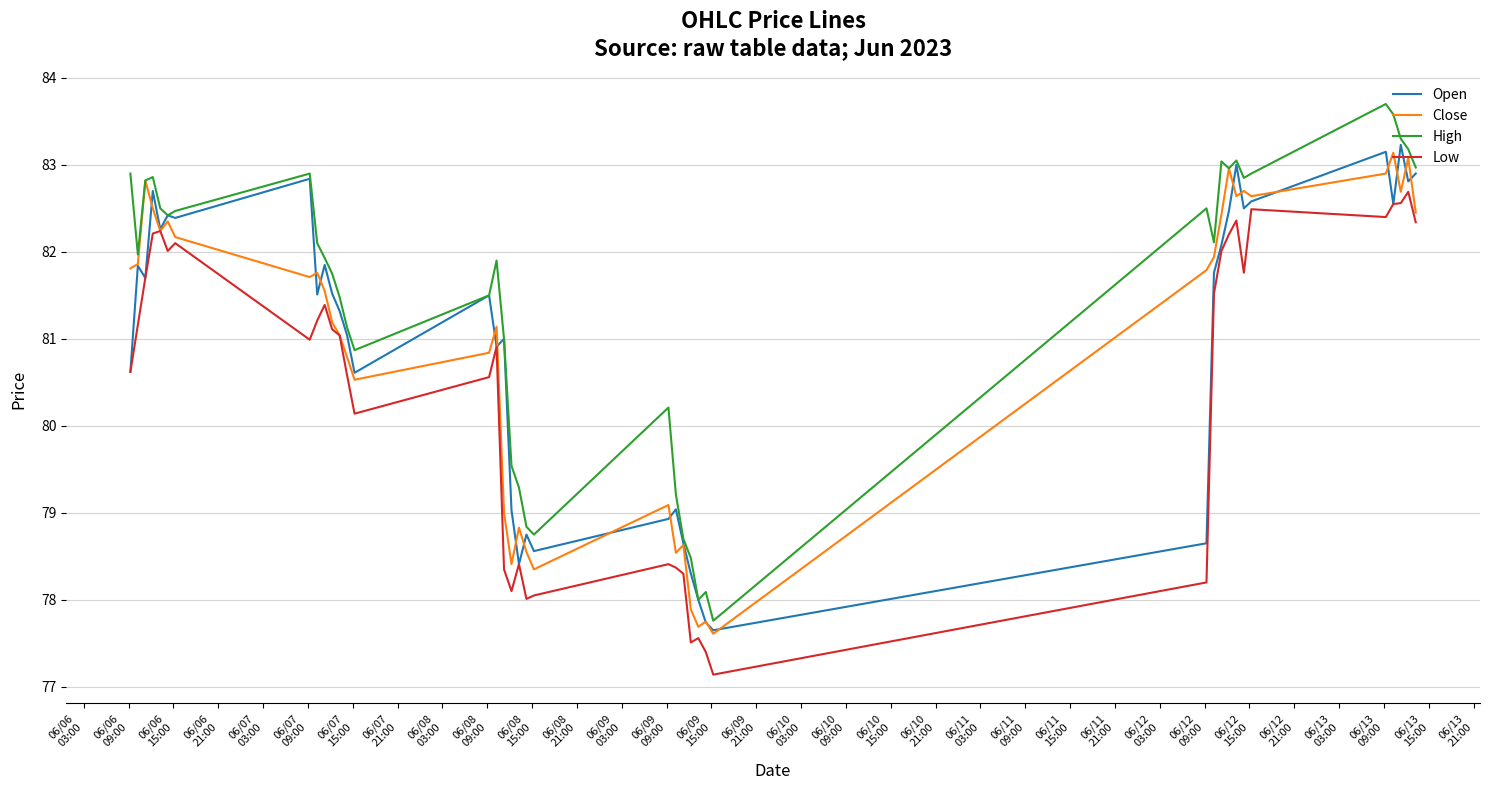

True or false: High and Low cross at least once.

False